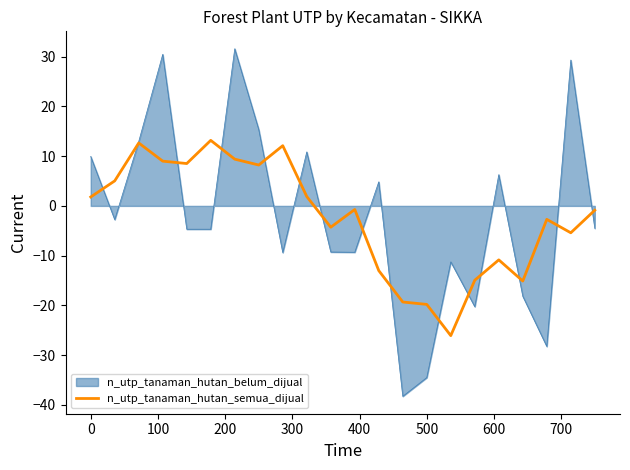

What is the maximum value shown in the chart?

31.6